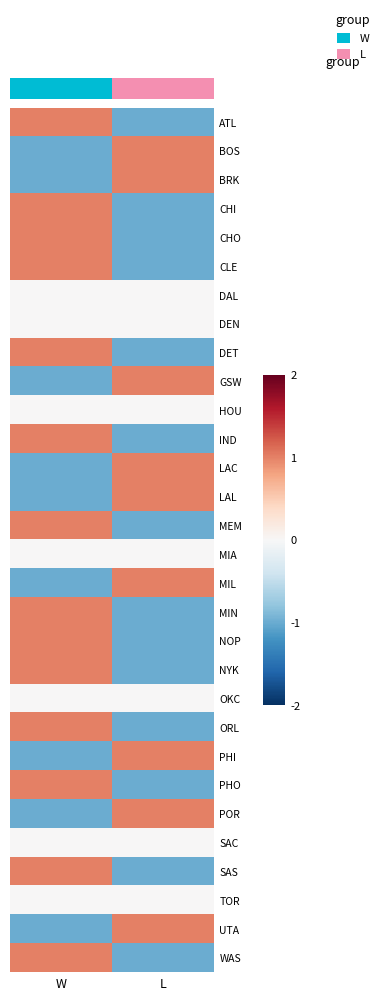

At which category is the sum across all series the highest?

W